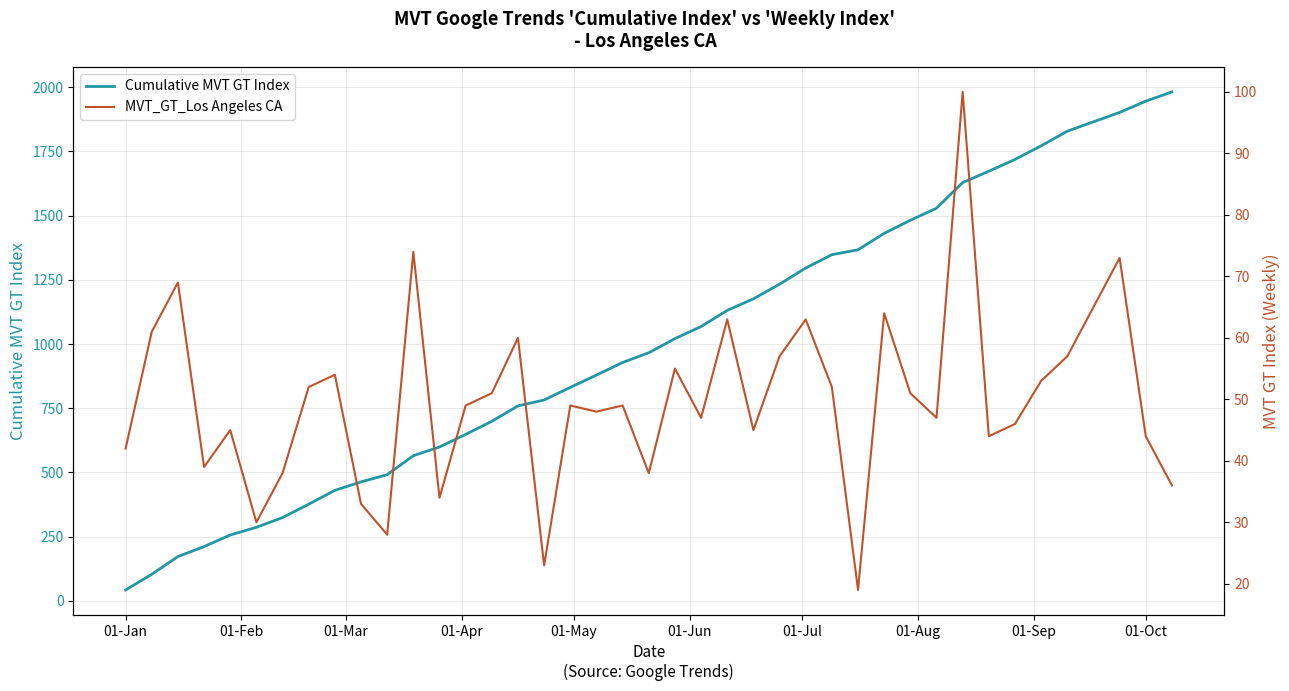

Which series has the largest range (max minus min)?

Cumulative MVT GT Index